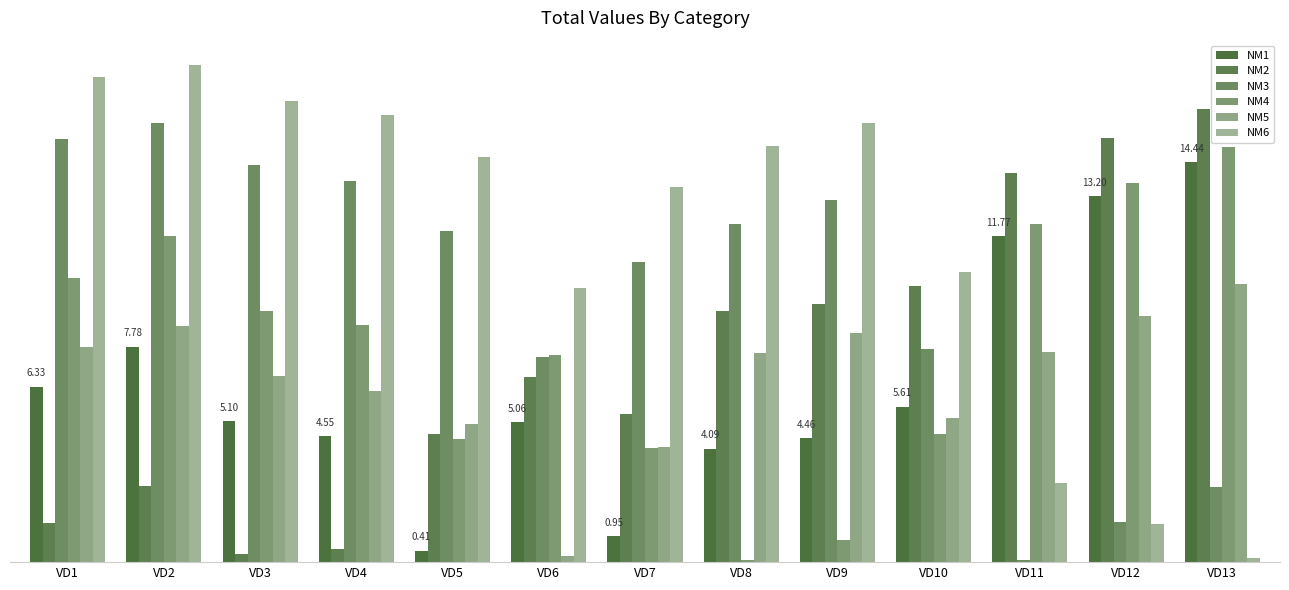

Does the chart contain stacked bars?

No